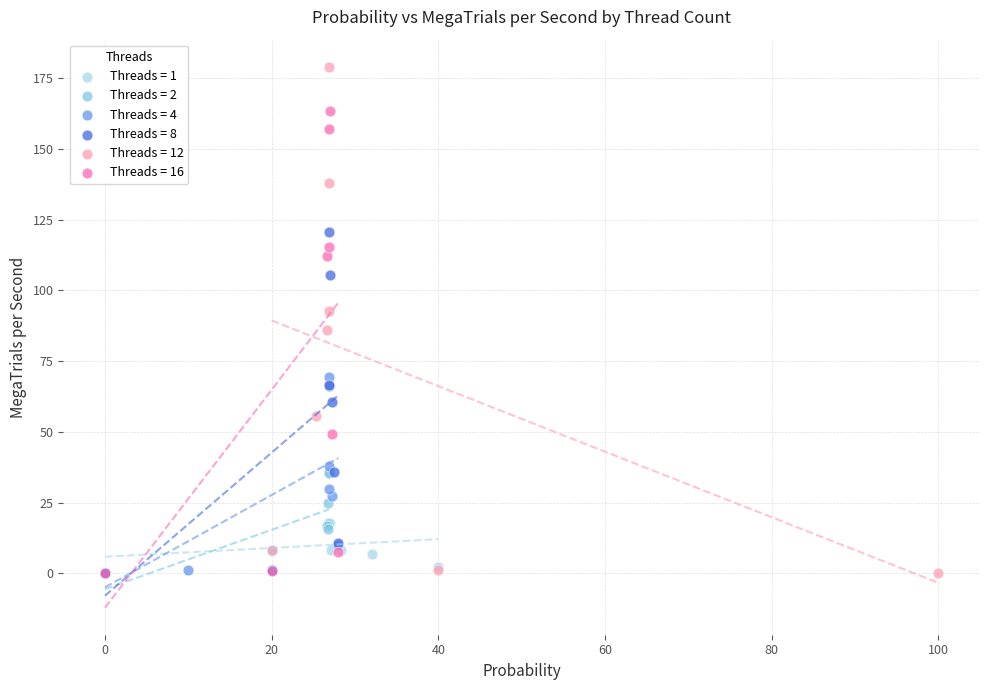

Which series has the widest spread of Y values?

Threads = 12